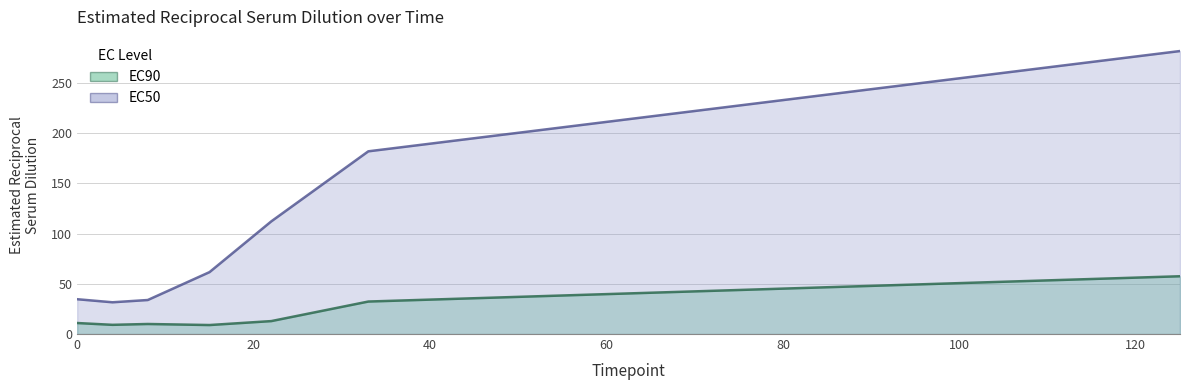

Which series has the largest total across all categories?

EC50